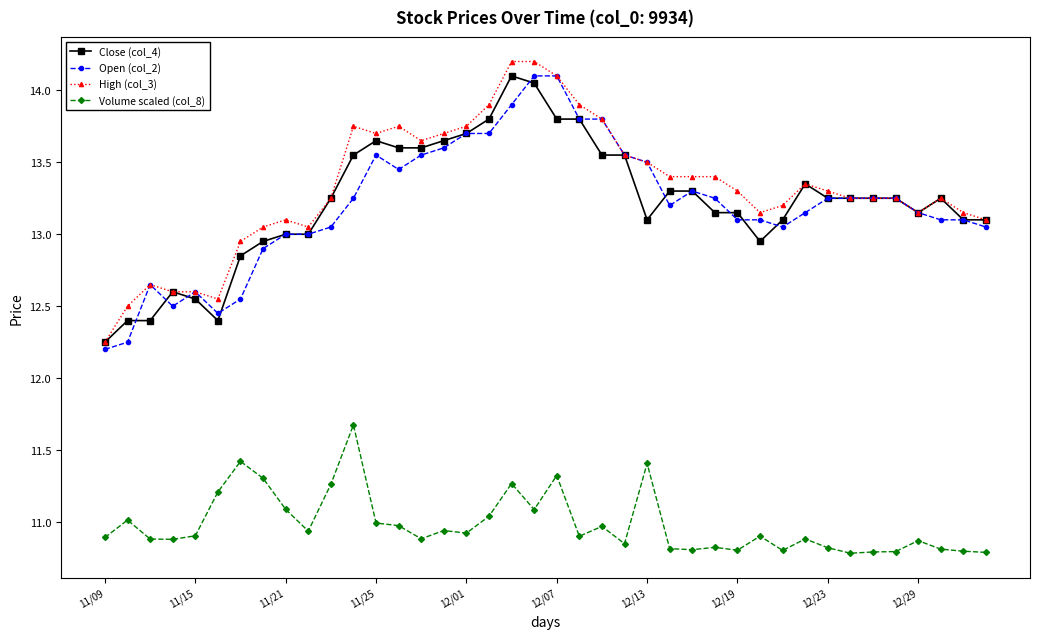

What is the maximum value shown in the chart?

14.2